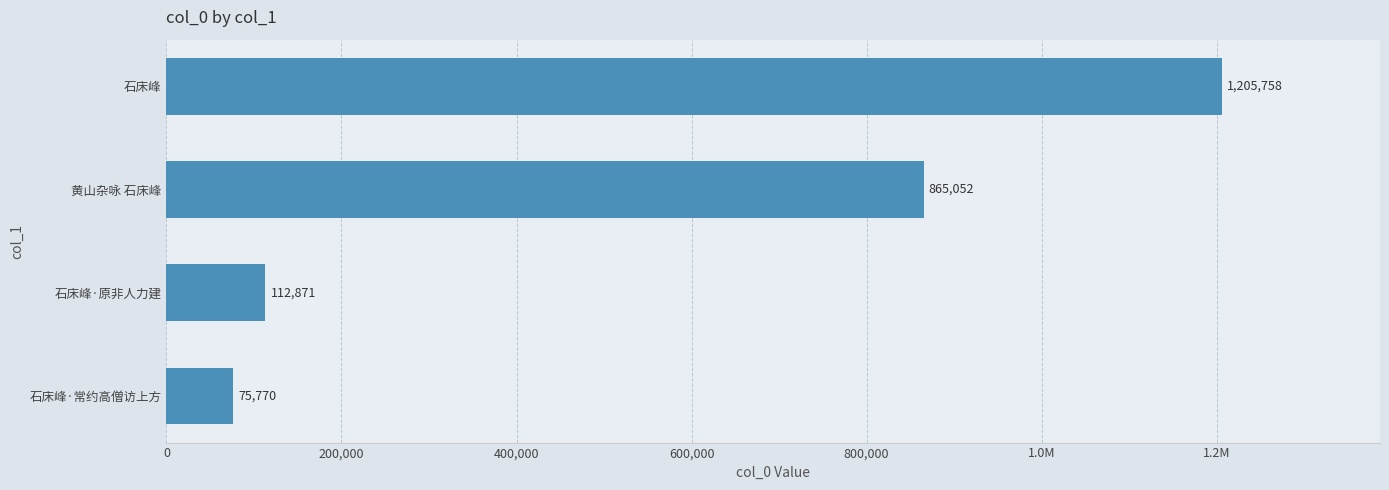

Does the chart contain any negative values?

No